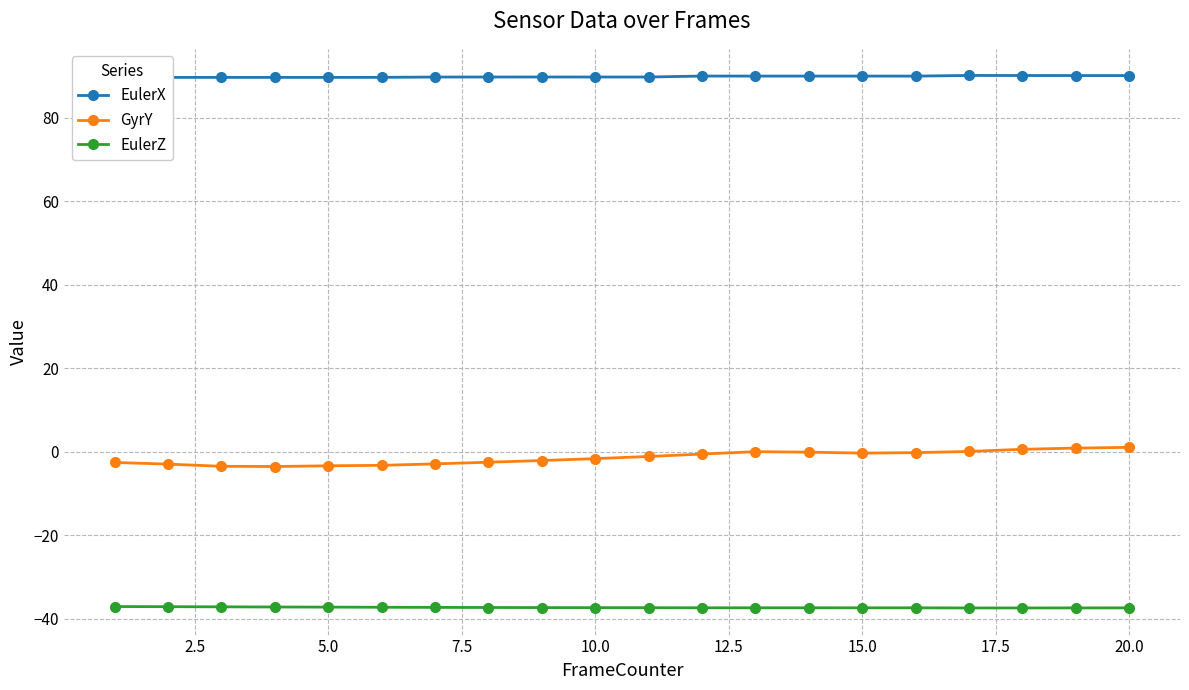

What is the minimum value for GyrY?

-3.6